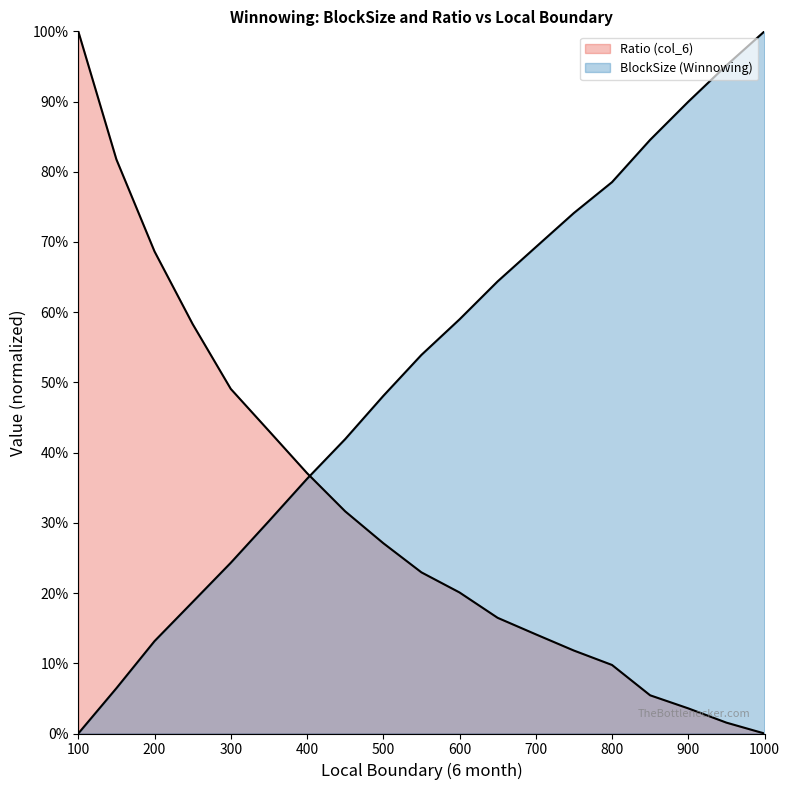

What is the value of the BlockSize (Winnowing) point at the 9th from the left?

0.5